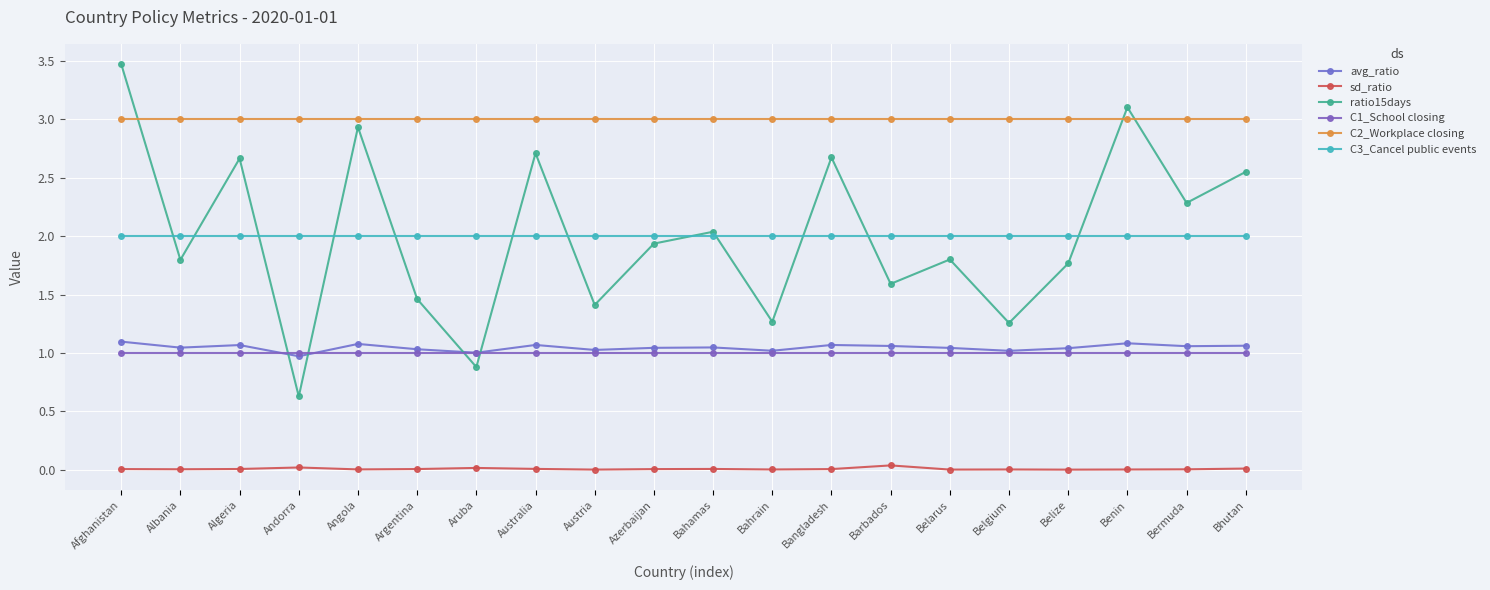

How many series are shown in this chart?

6